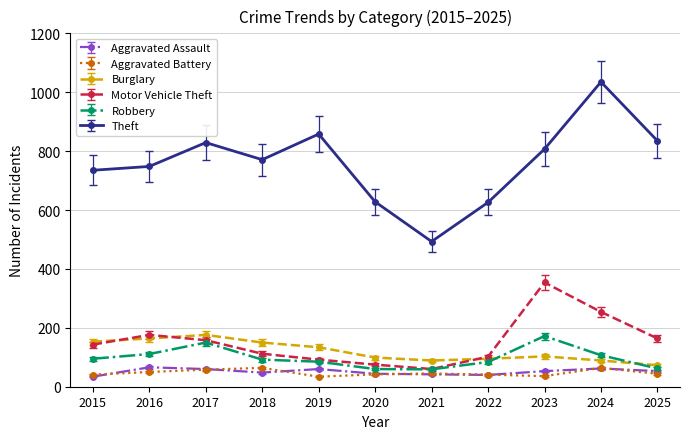

True or false: Theft and Motor Vehicle Theft intersect in this chart.

False